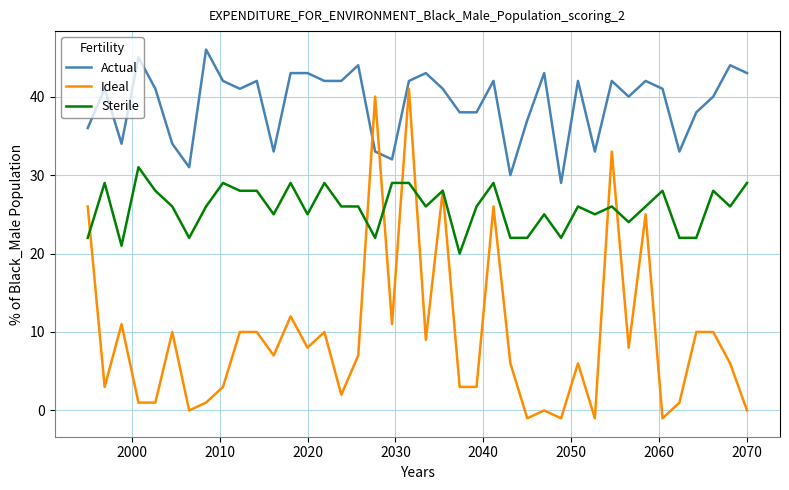

What is the maximum value for Sterile?

31